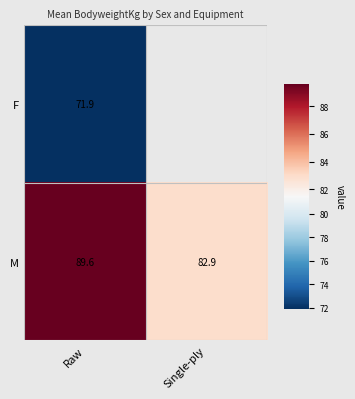

What is the spread (max minus min) of values at Raw?

17.7